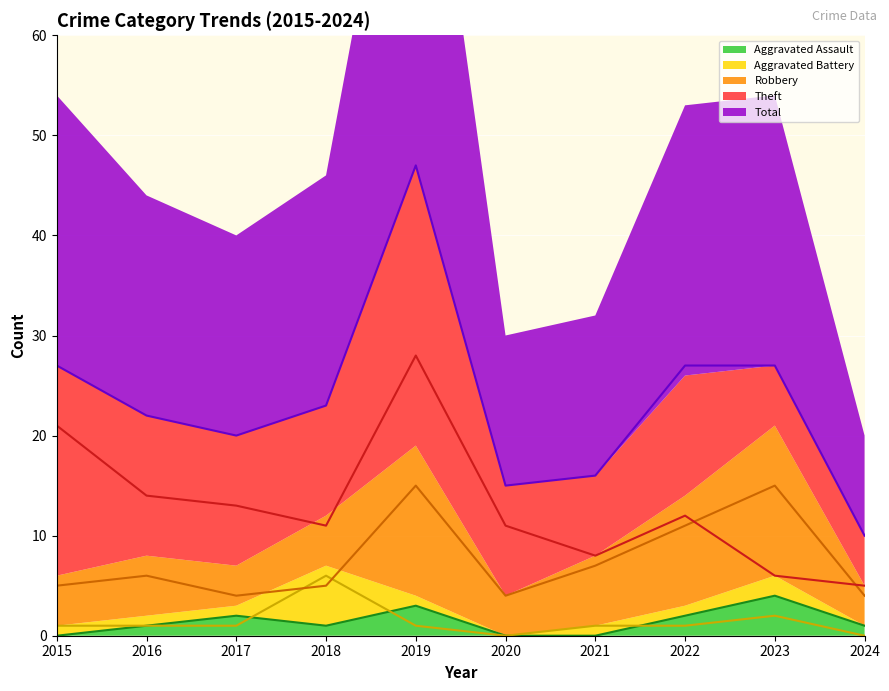

Where does the Aggravated Battery series first go above 1?

2018